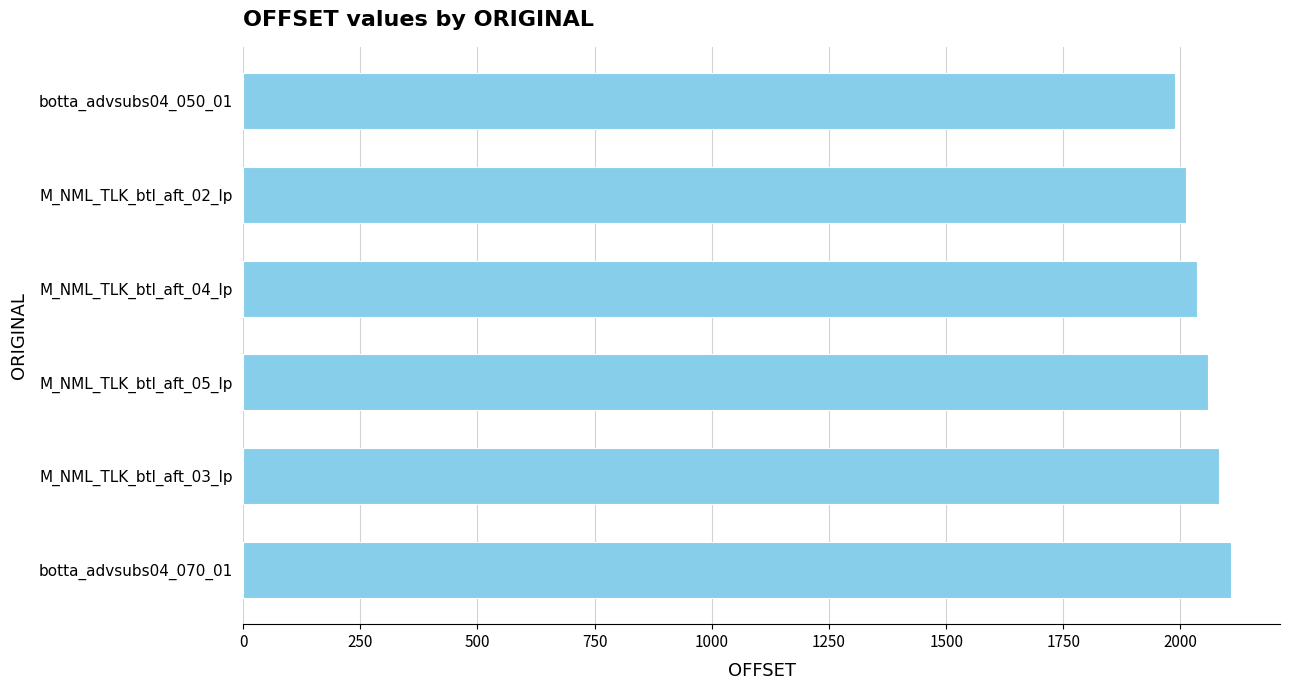

Count the values in the range 2011 to 2083.

4